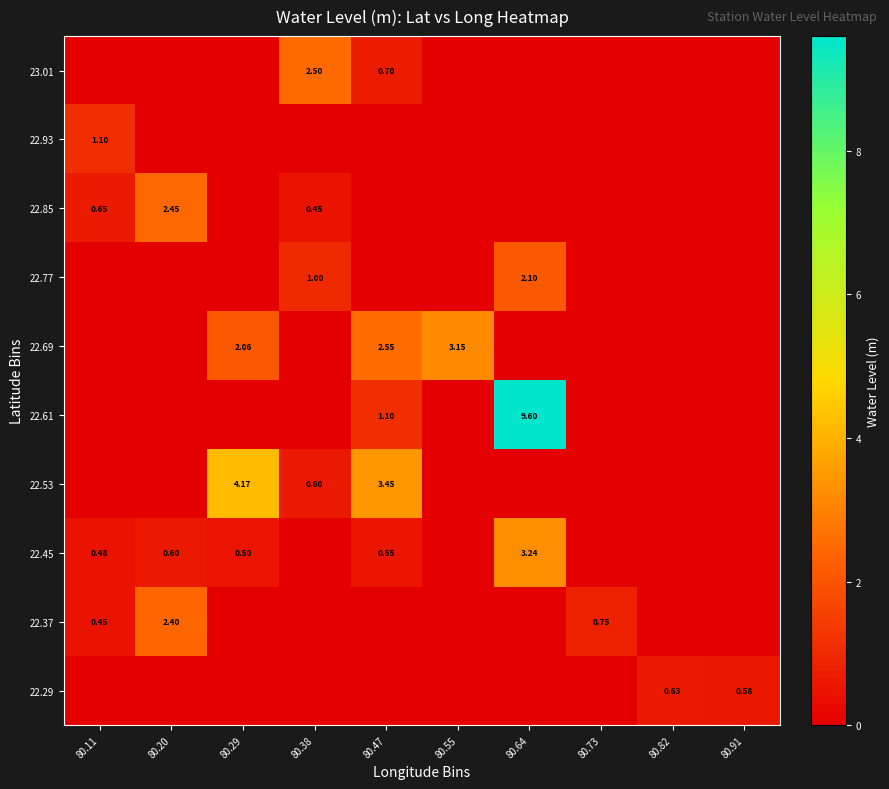

At which category is the sum across all series the highest?

80.64